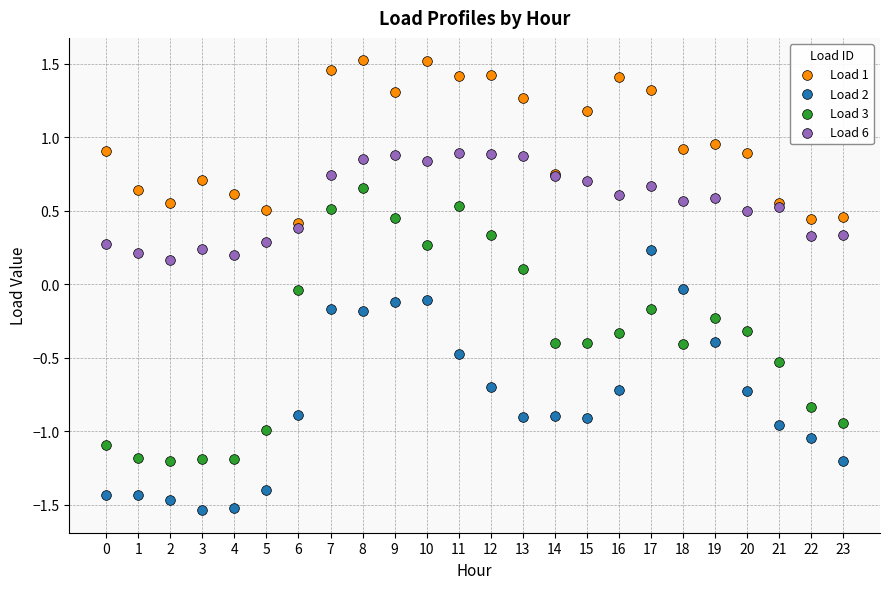

Which series reaches the minimum Y coordinate?

Load 2